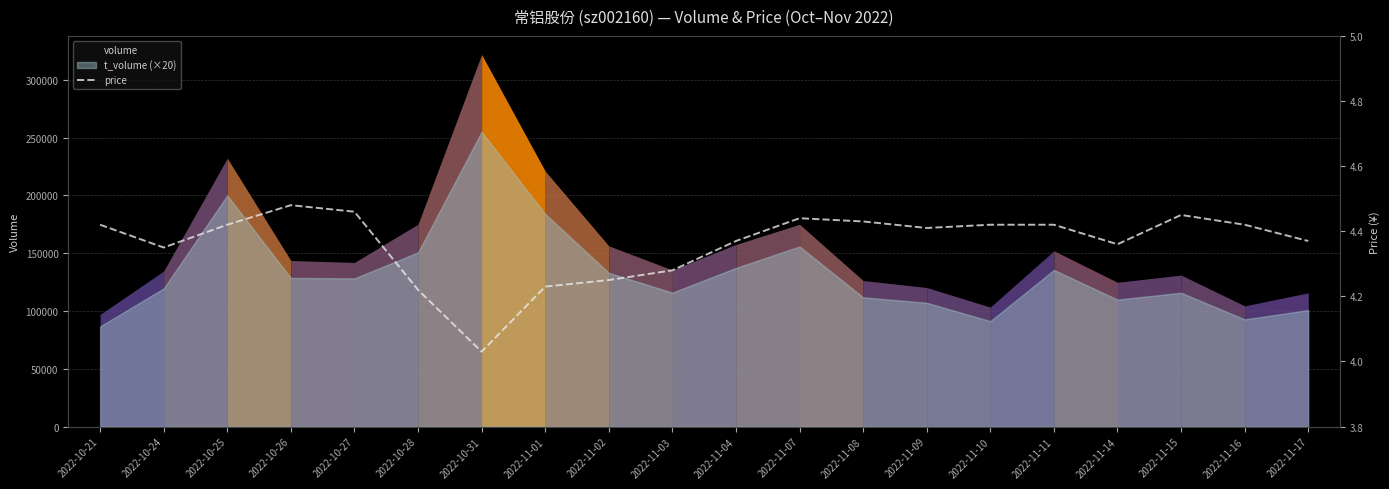

What is the difference between the maximum and minimum values?

0.5